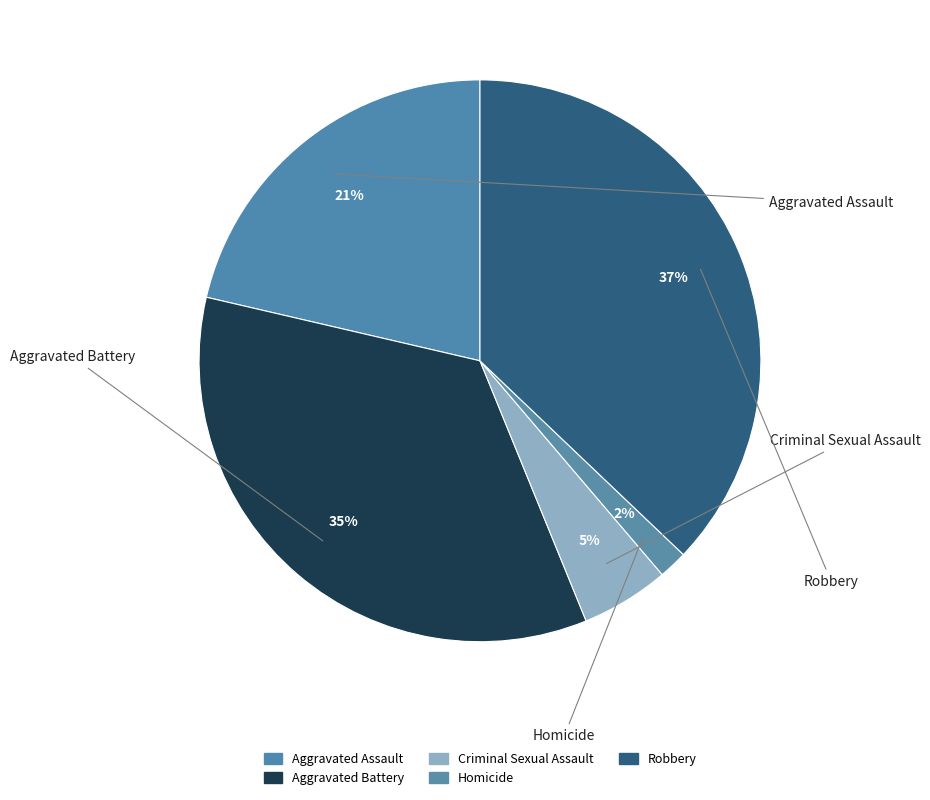

How many slices are in this pie chart?

5